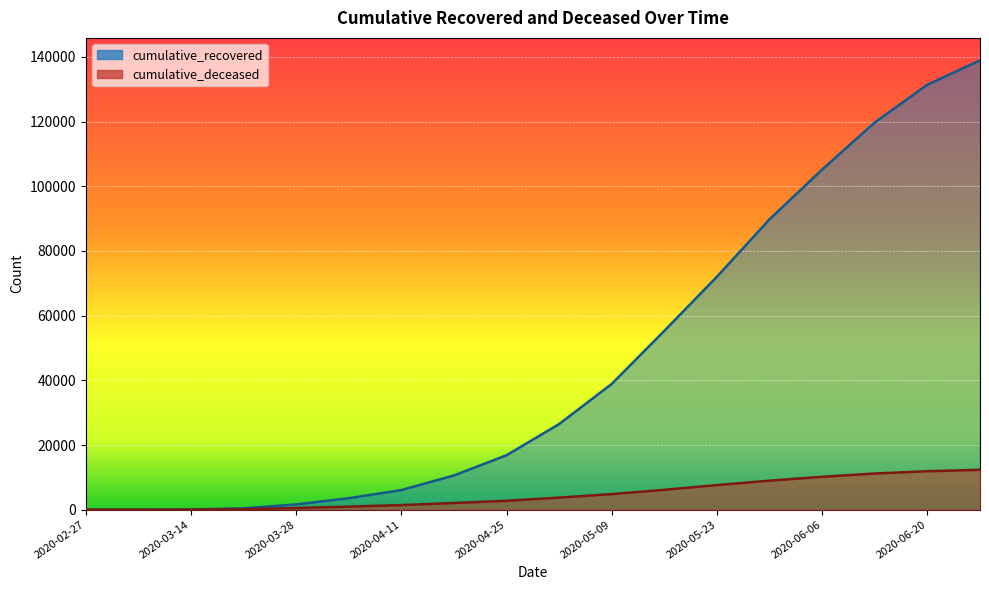

The cumulative_deceased series shows 560 at 2020-04-04. True or false?

False